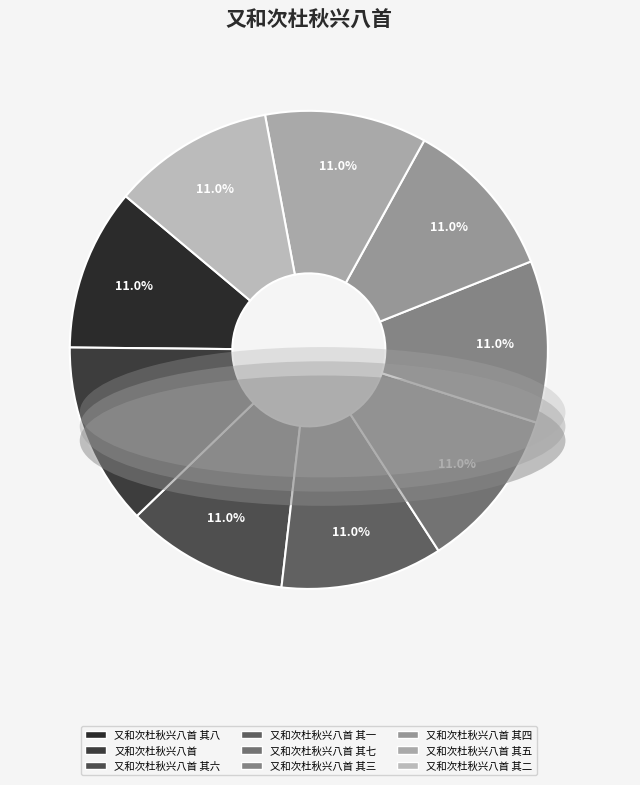

Count the number of slices in the pie.

9